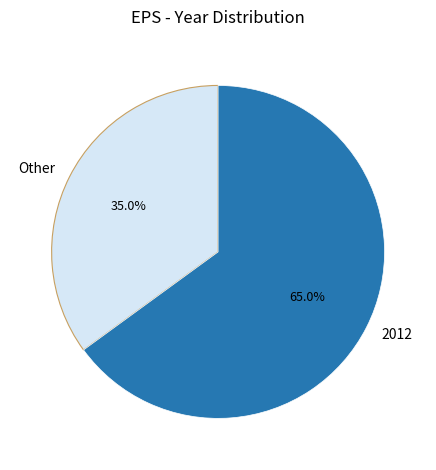

Approximately how many times larger is the value at Other compared to 2012?

0.5